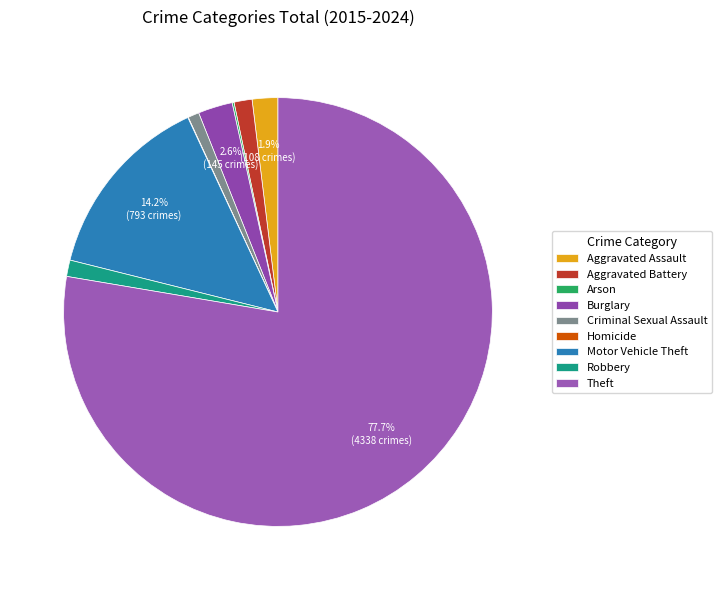

What is the ratio of the value at Robbery to the value at Homicide?

34.5